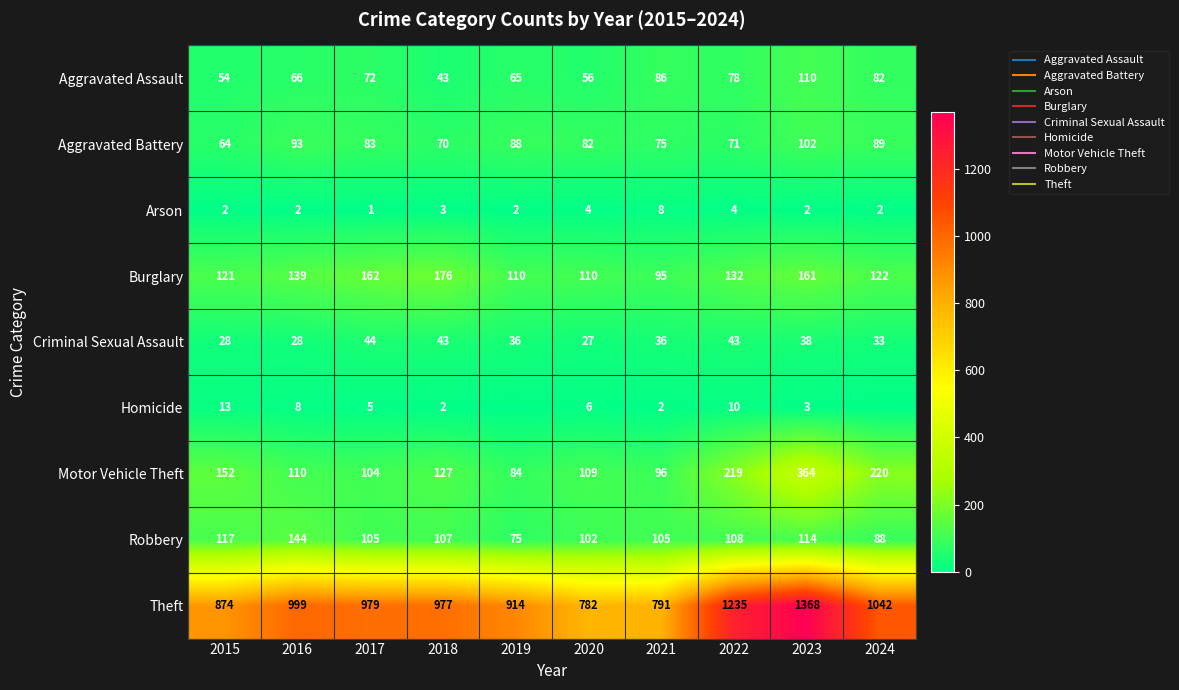

What is the spread (max minus min) of values at 2017?

978